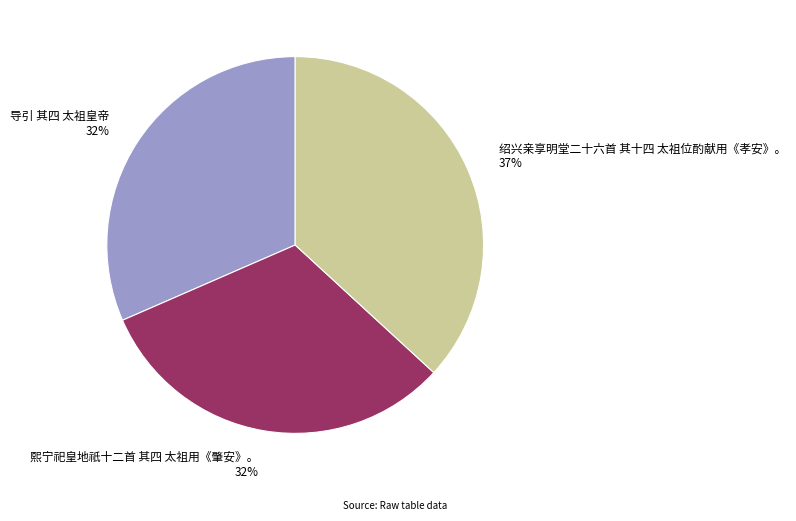

To the nearest percent, what is the difference between the 熙宁祀皇地祇十二首 其四 太祖用《肇安》。 and 绍兴亲享明堂二十六首 其十四 太祖位酌献用《孝安》。 slice percentages?

5%